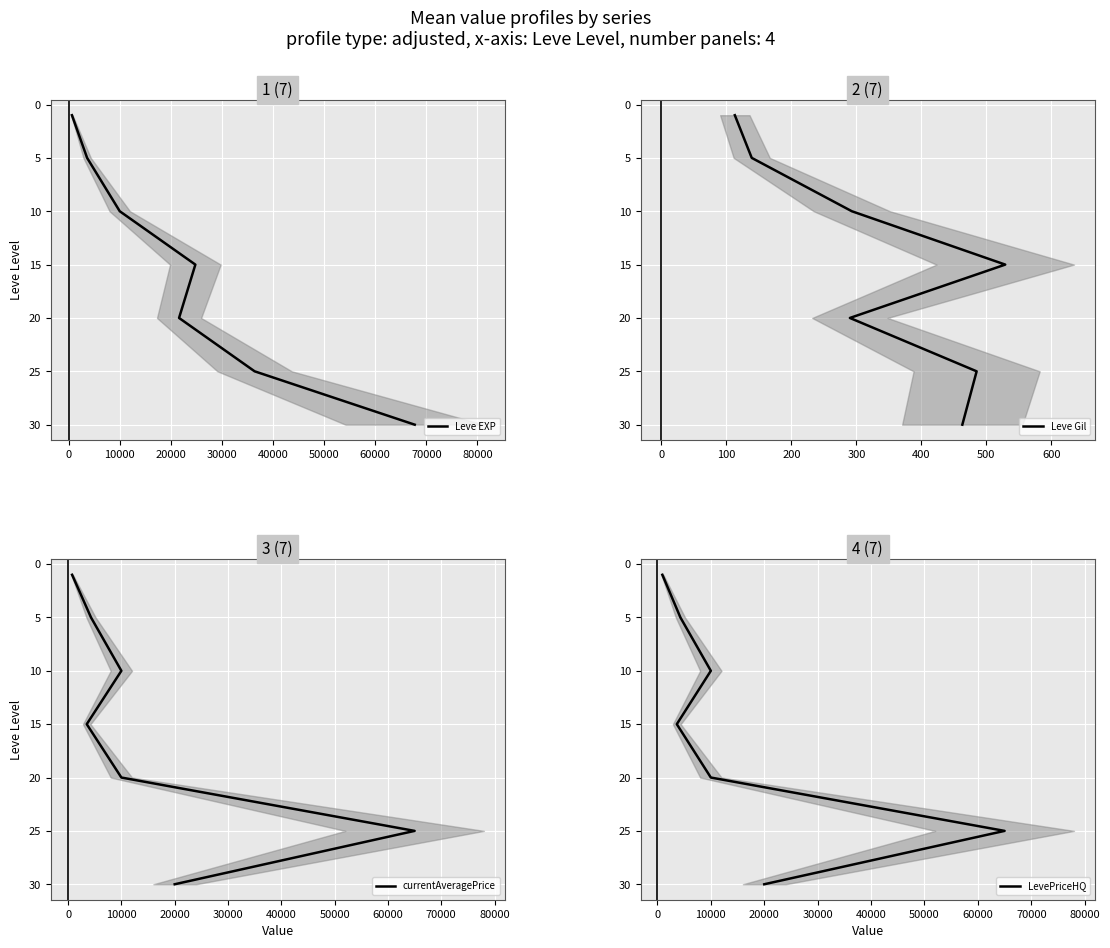

Is this an area chart (filled region under the line)?

No